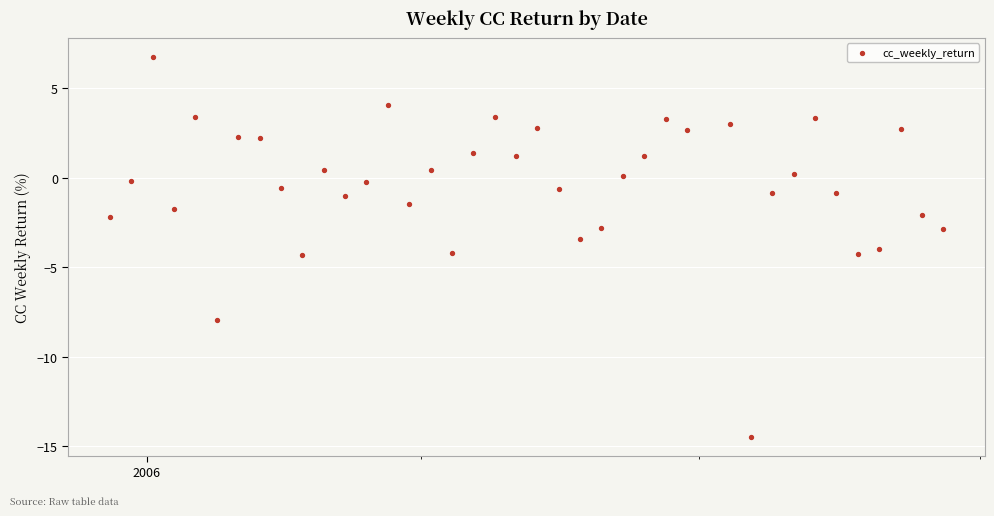

What is the range of X values (max minus min)?

273.0